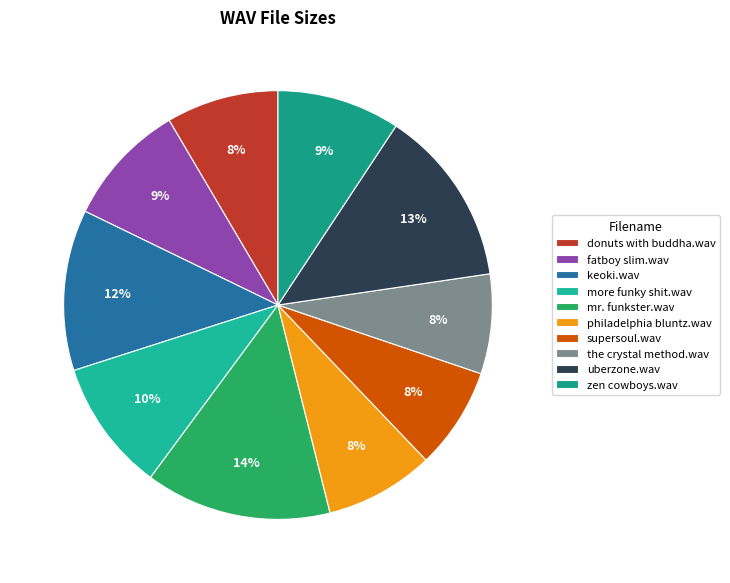

What is the smallest slice in the pie chart?

the crystal method.wav